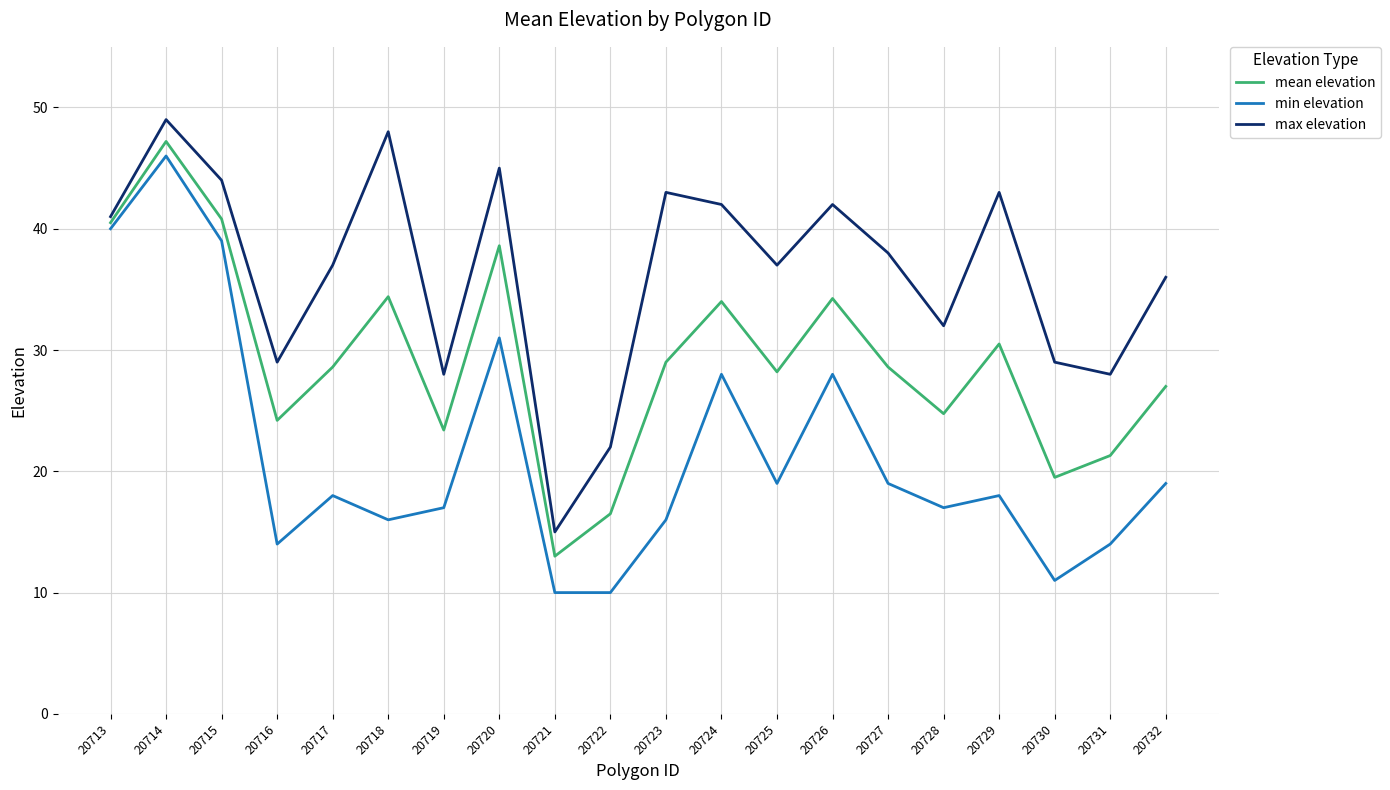

Where is the first local minimum for max elevation?

20716